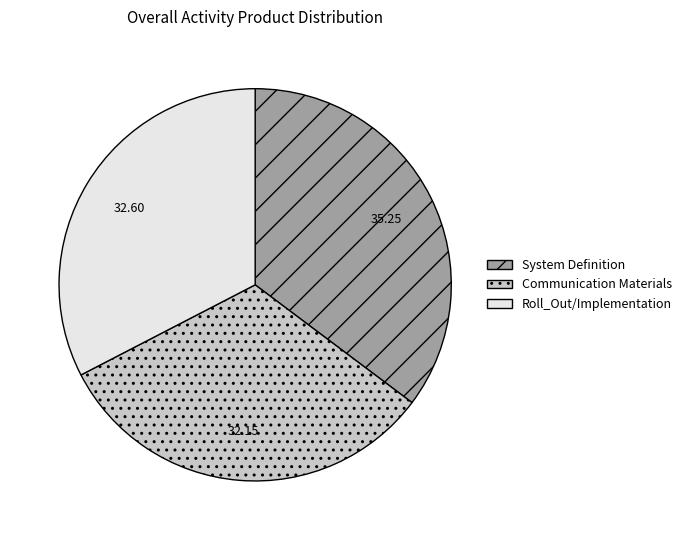

Is Communication Materials the majority of the pie?

No